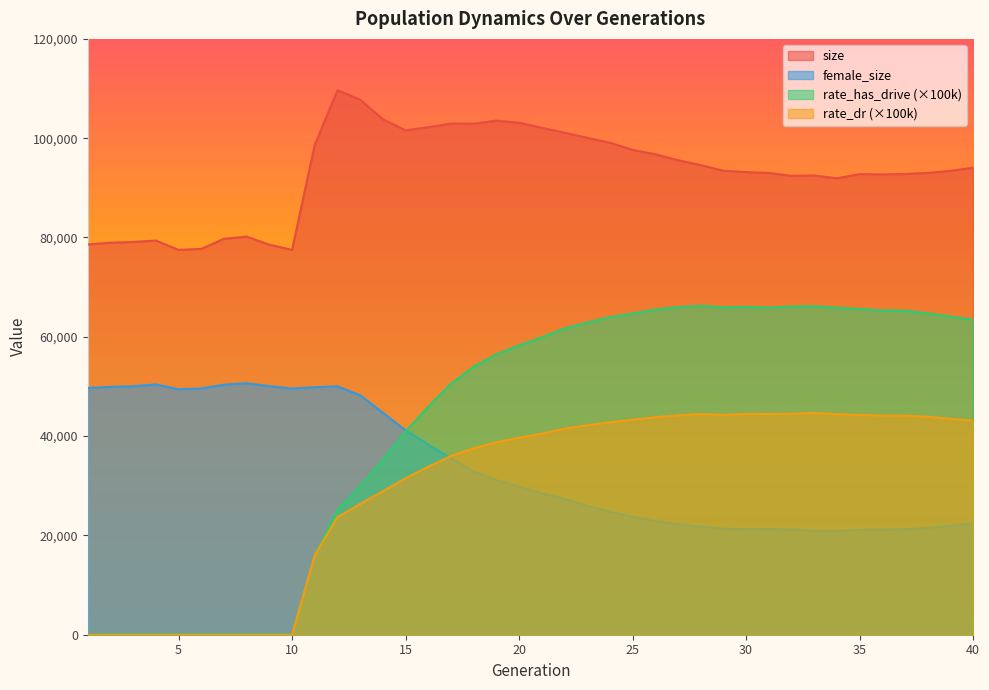

At which label does rate_dr first exceed 40479?

21